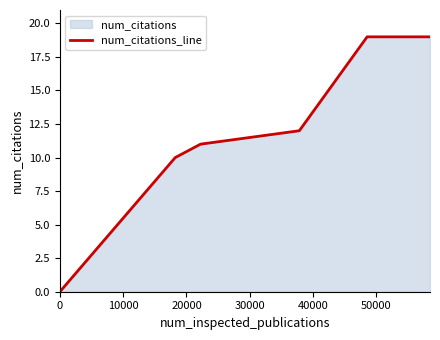

What is the value of the 3rd point from the left?

11